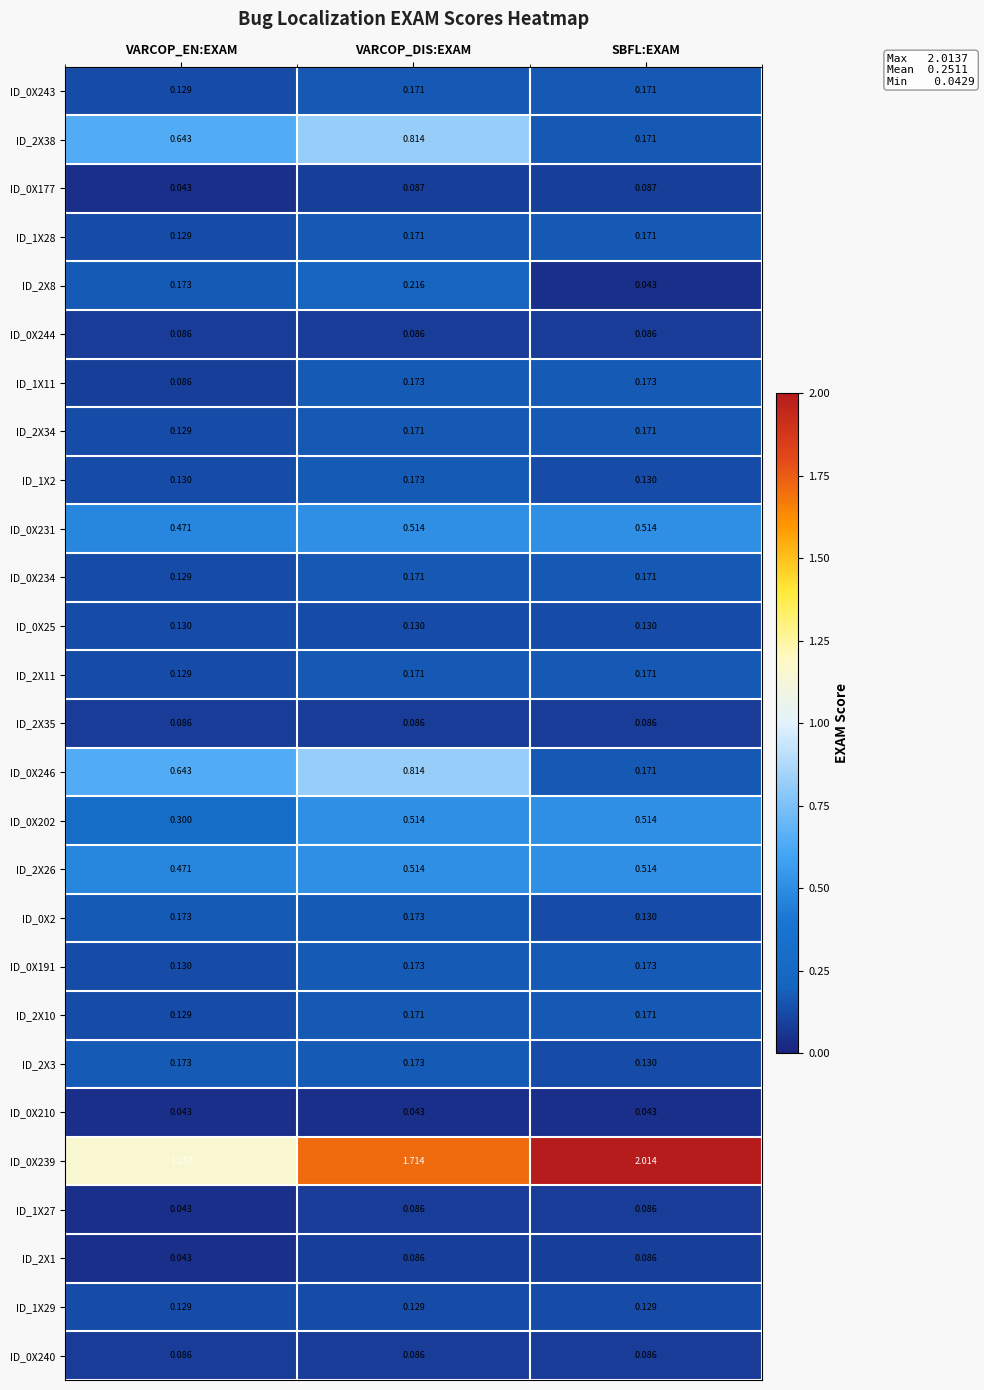

How many series are shown in this chart?

27